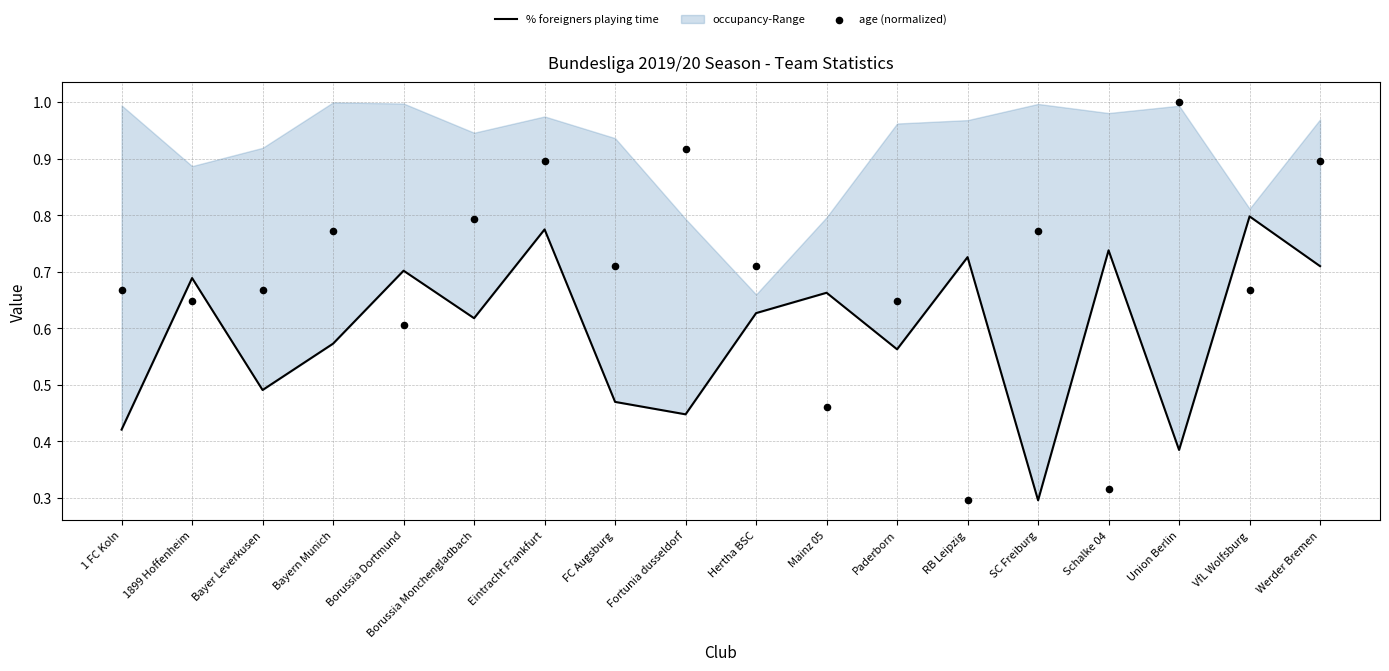

Which series reaches the maximum Y coordinate?

age (normalized)